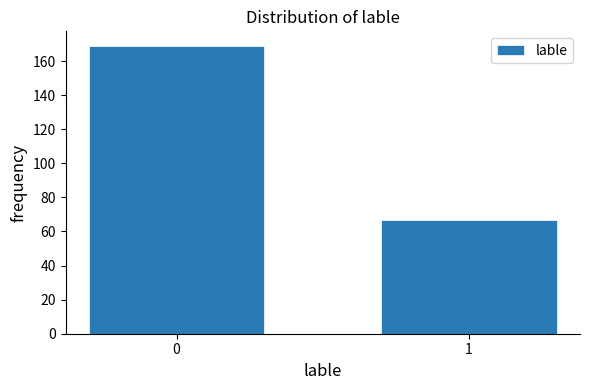

Reading left to right, what are all the values shown in this chart?

0=169	1=67